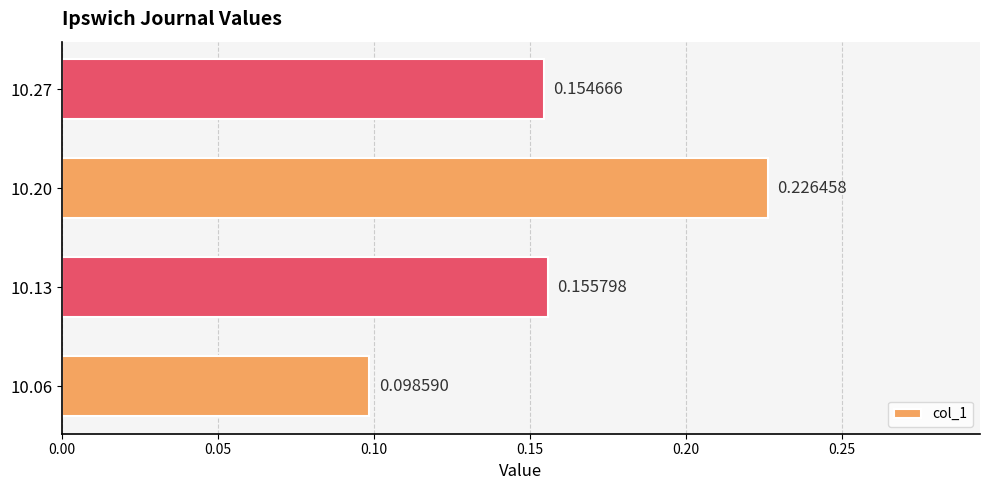

How many bars are there in total?

4